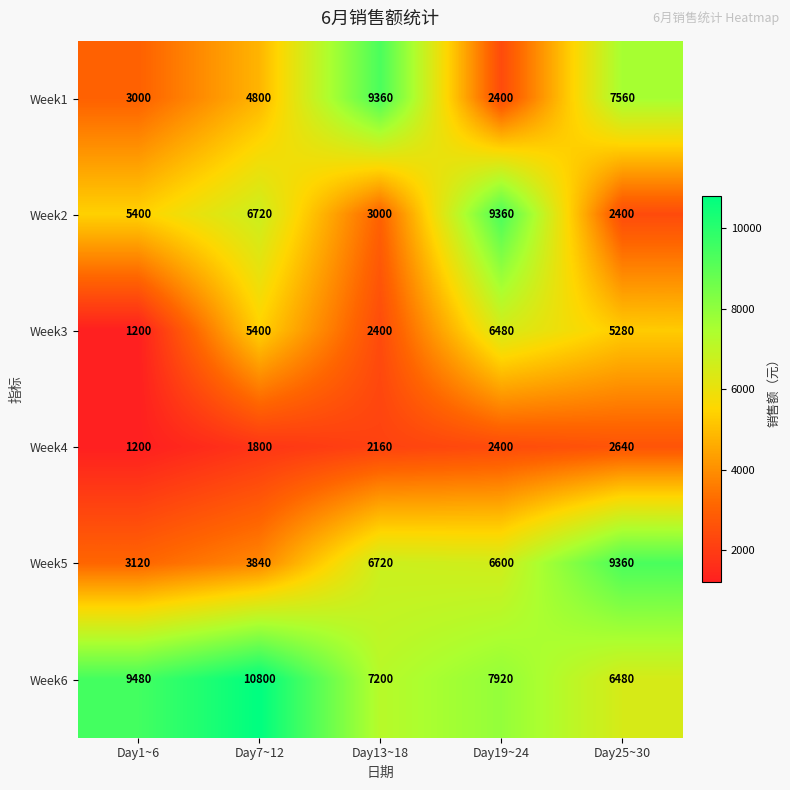

Which series has the largest total across all categories?

Week6